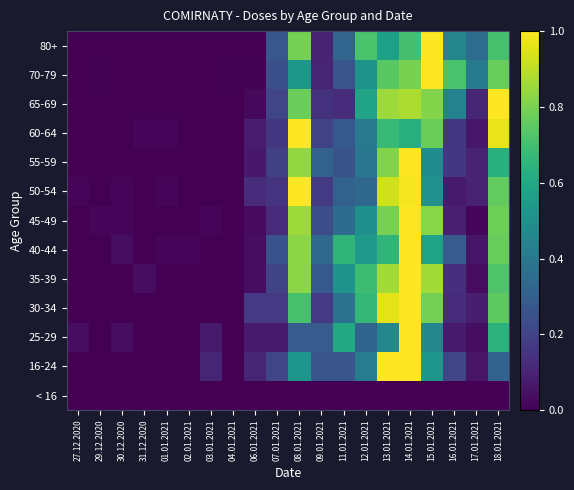

At how many categories does at least one series exceed 0?

20